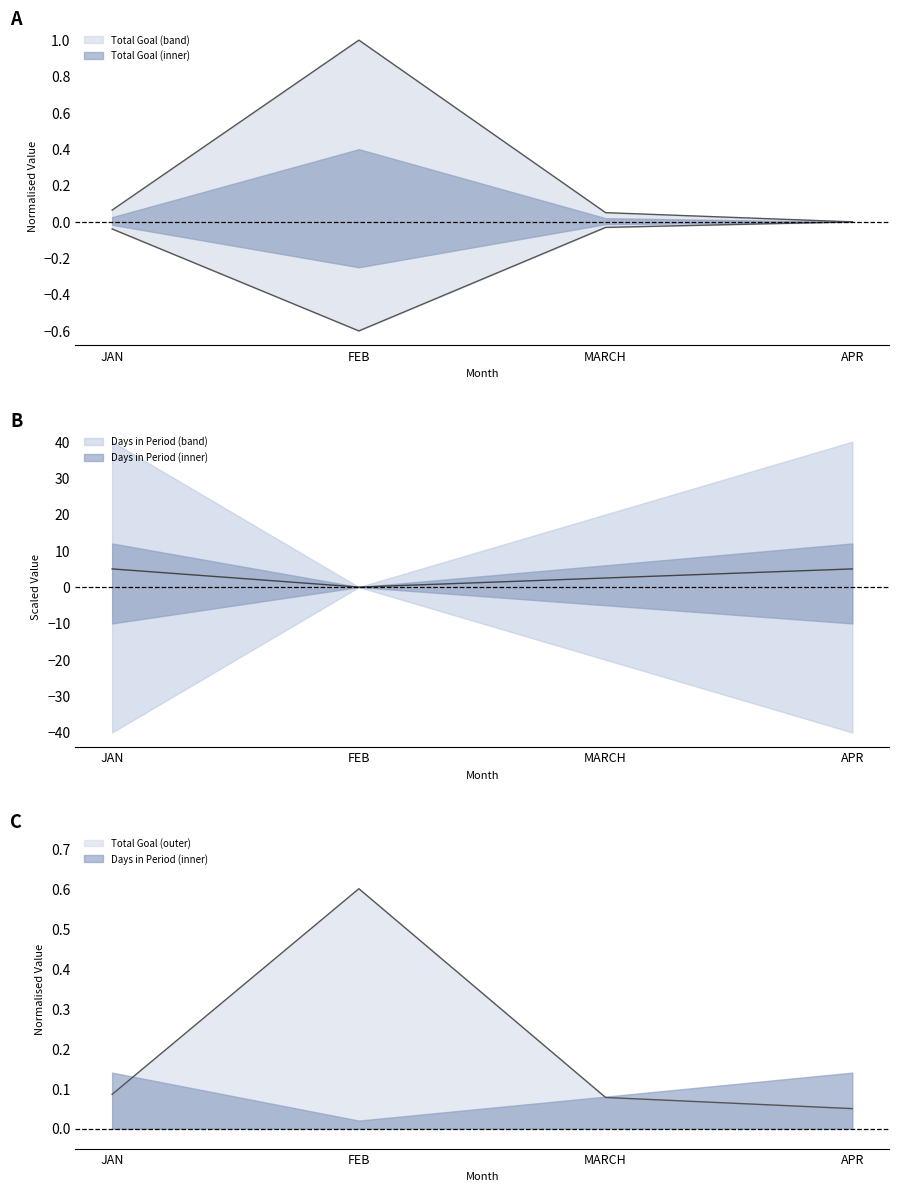

At which label is Total Goal closest to 0?

APR